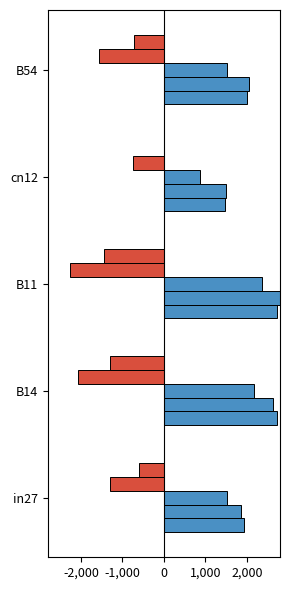

Count the number of data series in this chart.

5